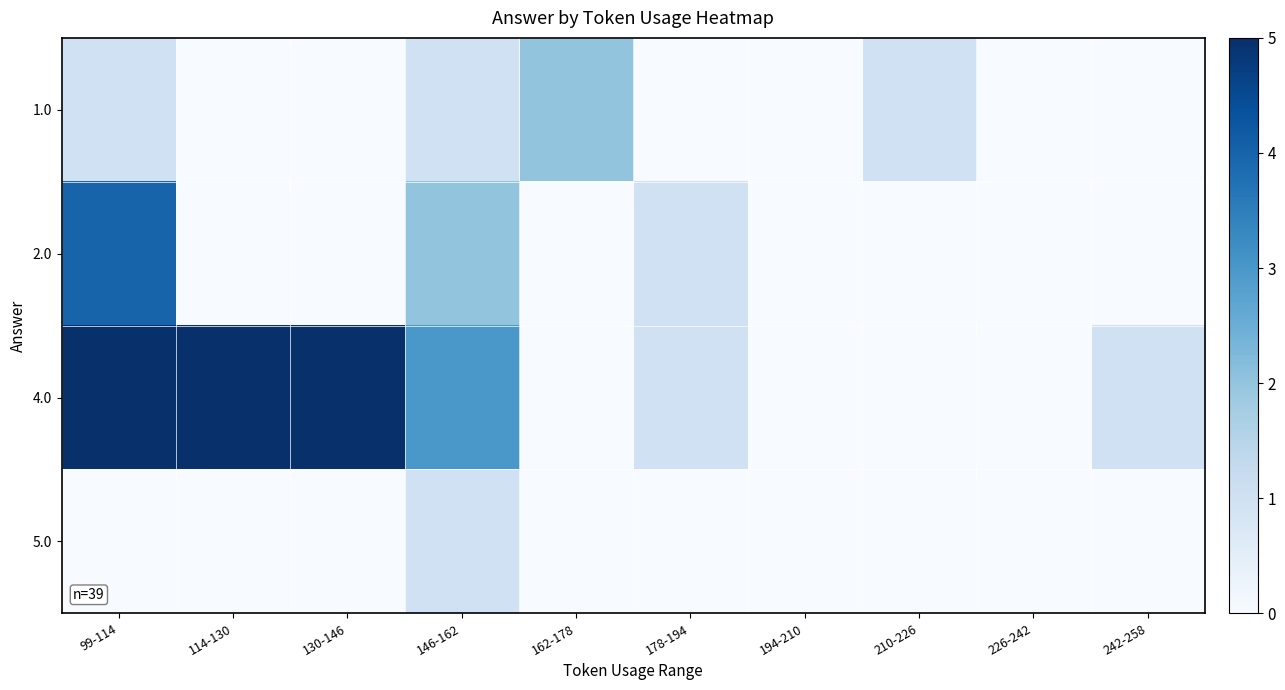

Reading right to left, what are all the values shown in this chart?

1.0: 242-258=0	226-242=0	210-226=1	194-210=0	178-194=0	162-178=2	146-162=1	130-146=0	114-130=0	99-114=1
2.0: 242-258=0	226-242=0	210-226=0	194-210=0	178-194=1	162-178=0	146-162=2	130-146=0	114-130=0	99-114=4
4.0: 242-258=1	226-242=0	210-226=0	194-210=0	178-194=1	162-178=0	146-162=3	130-146=6	114-130=8	99-114=7
5.0: 242-258=0	226-242=0	210-226=0	194-210=0	178-194=0	162-178=0	146-162=1	130-146=0	114-130=0	99-114=0